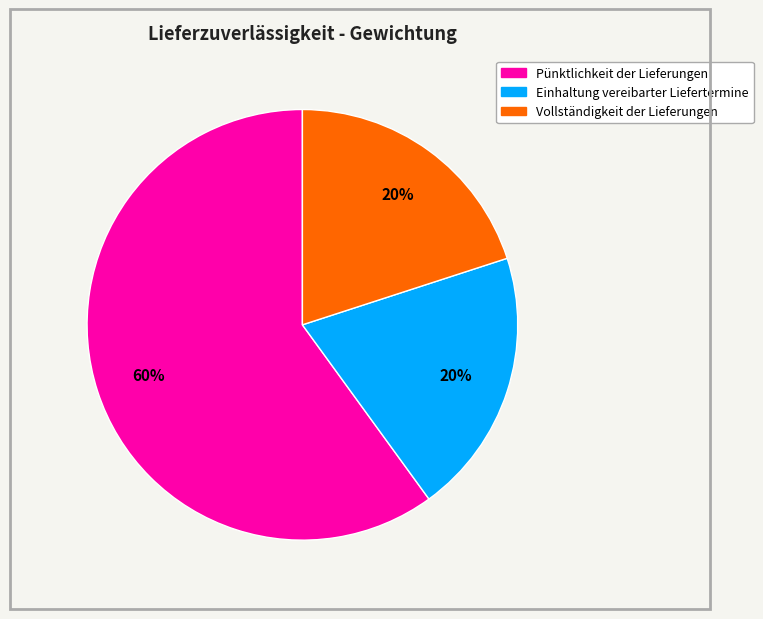

Combined, do Vollständigkeit der Lieferungen and Einhaltung vereibarter Liefertermine account for over 50%?

No